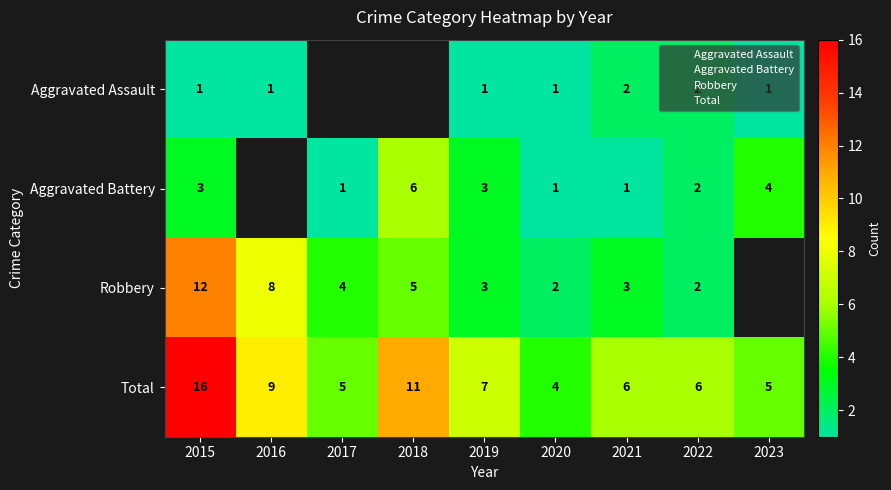

What is the difference between the second highest and second lowest values in the Aggravated Assault series?

1.0